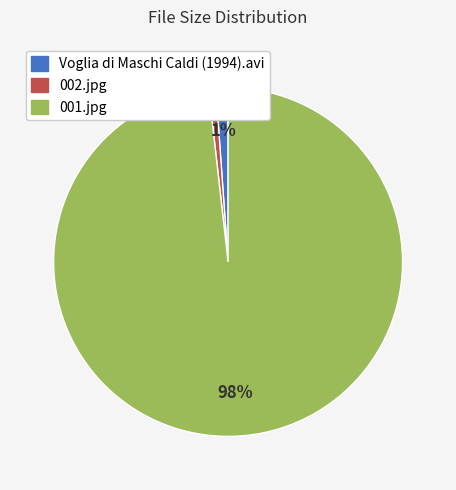

To the nearest percent, what percentage of the pie is 001.jpg?

98%